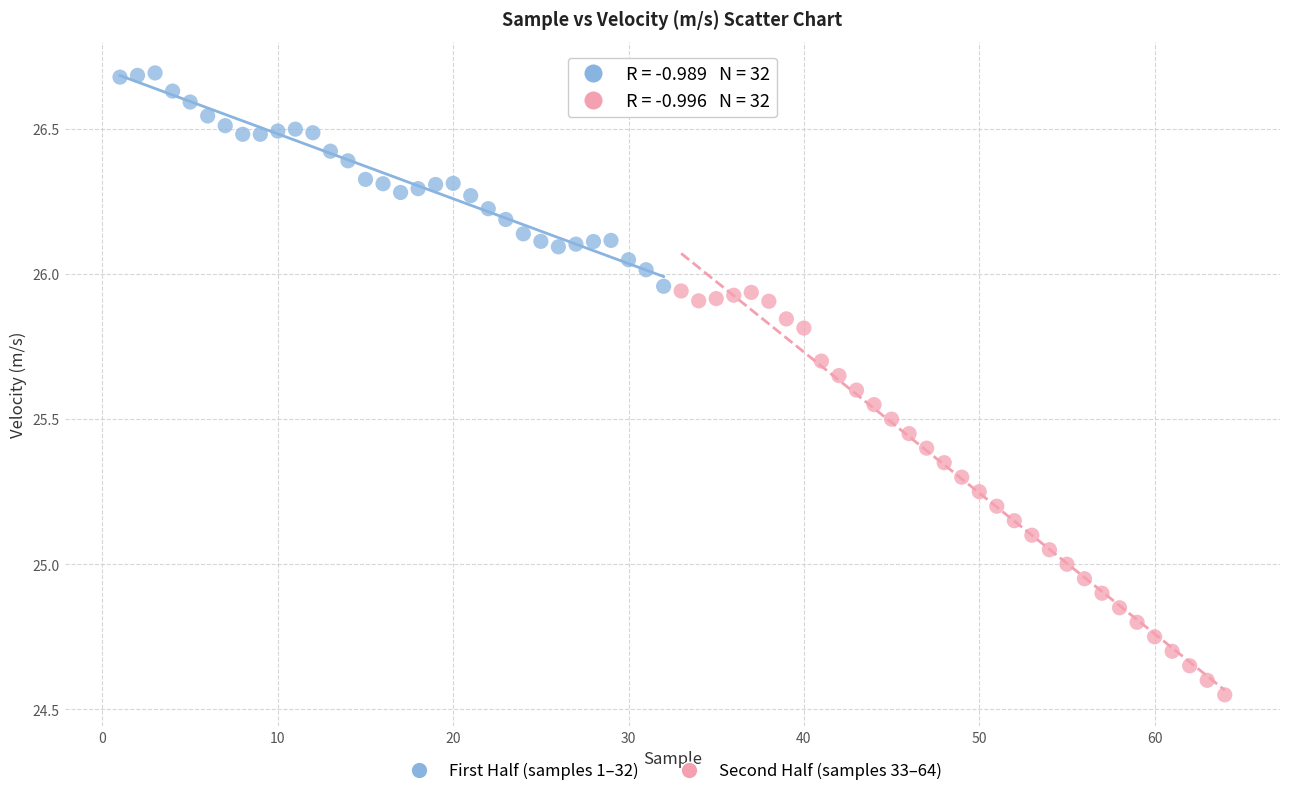

What are all the series names shown in the legend?

First Half (samples 1–32), Second Half (samples 33–64)